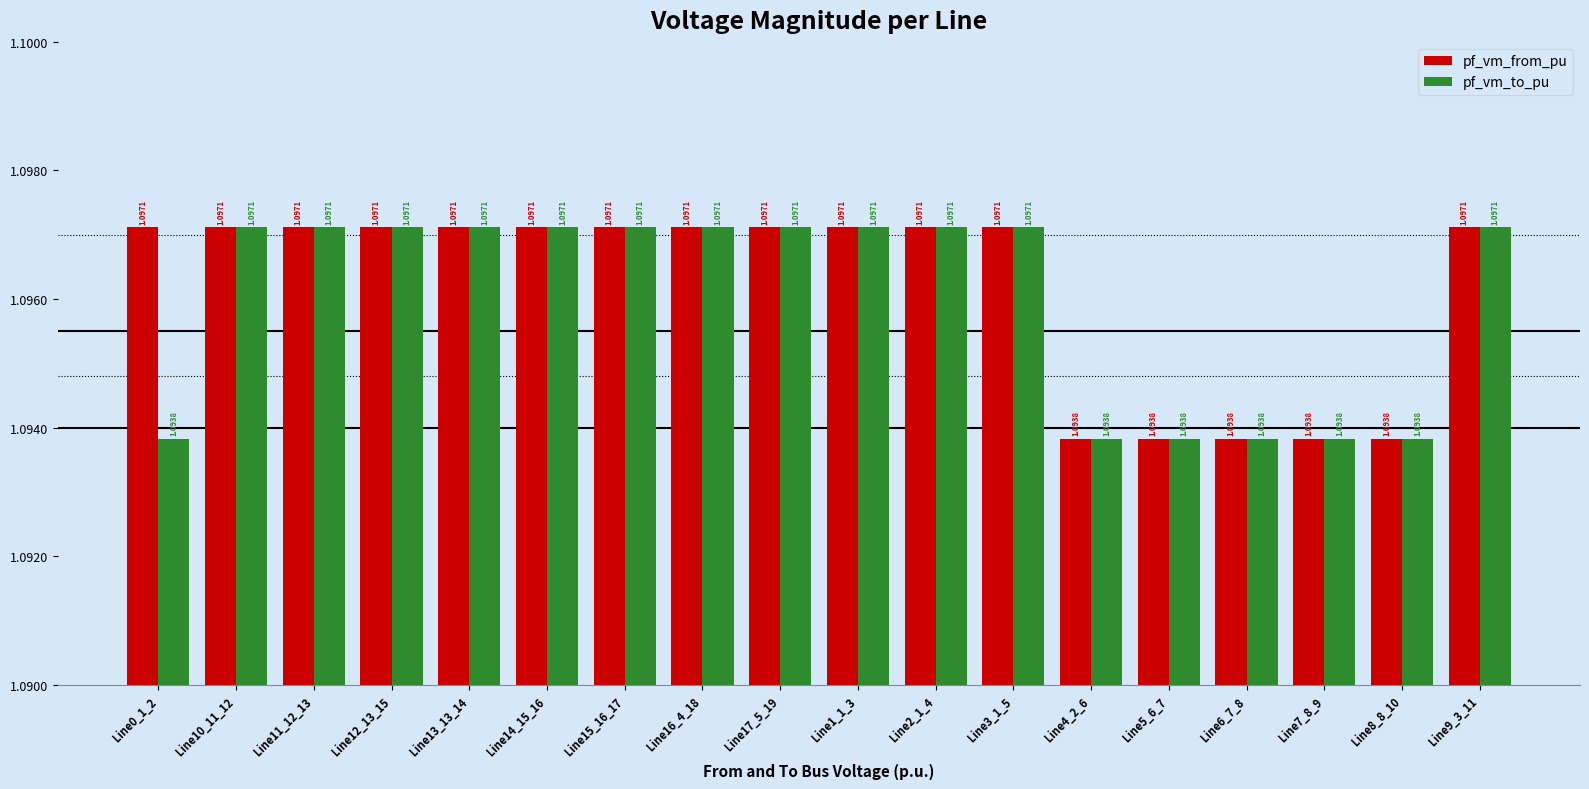

Is the value of pf_vm_from_pu at Line6_7_8 greater than the value of pf_vm_to_pu at Line17_5_19?

No